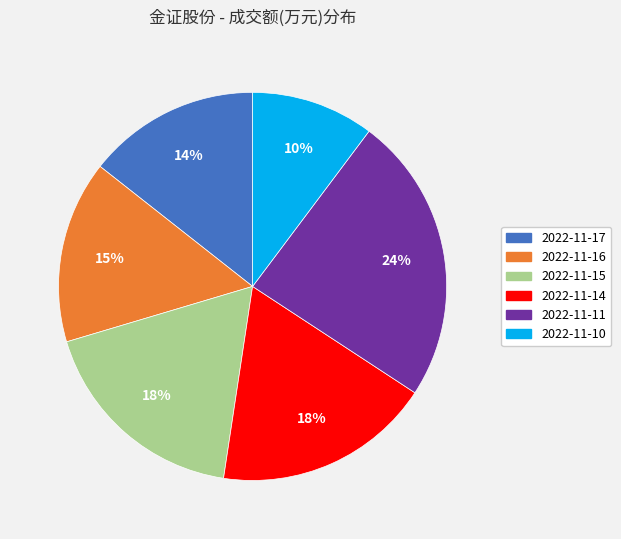

Count the number of slices in the pie.

6